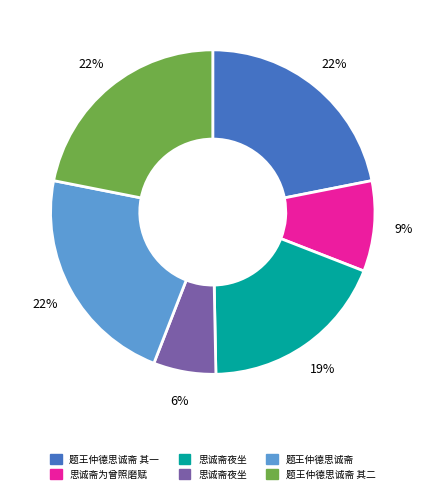

To the nearest percent, what is the difference between the largest and smallest slice percentages?

16%